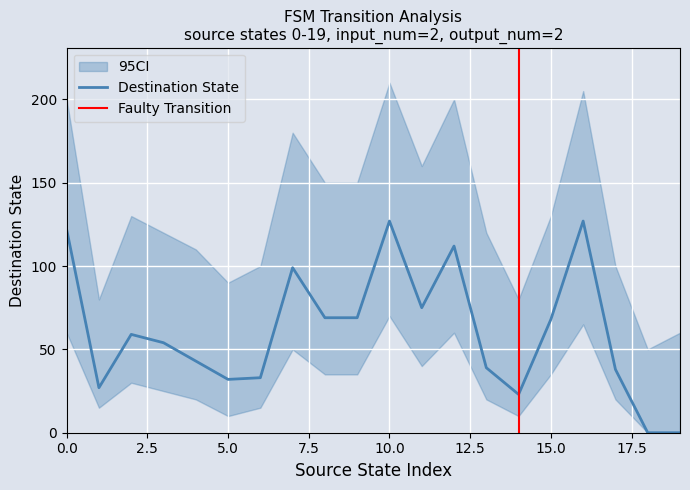

In ci_upper, how many points are higher than both neighbors (excluding endpoints)?

5